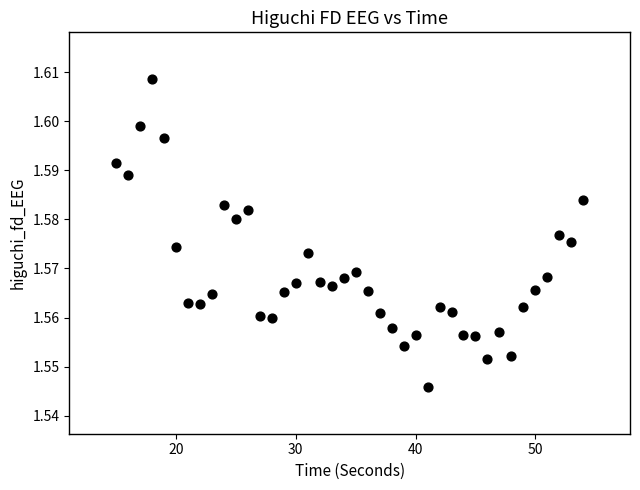

What is the range of X values (max minus min)?

39.0